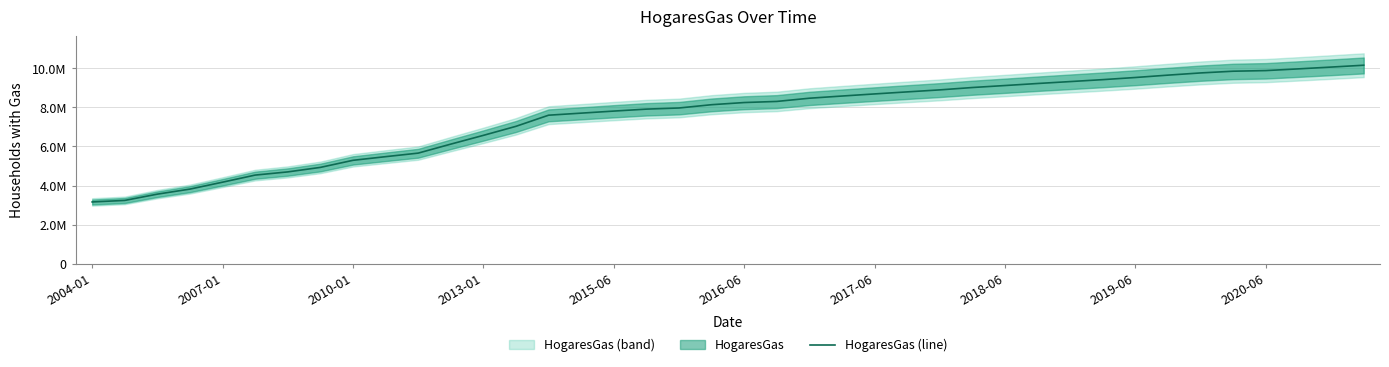

What is the change in value from 29 to 35?

+628341